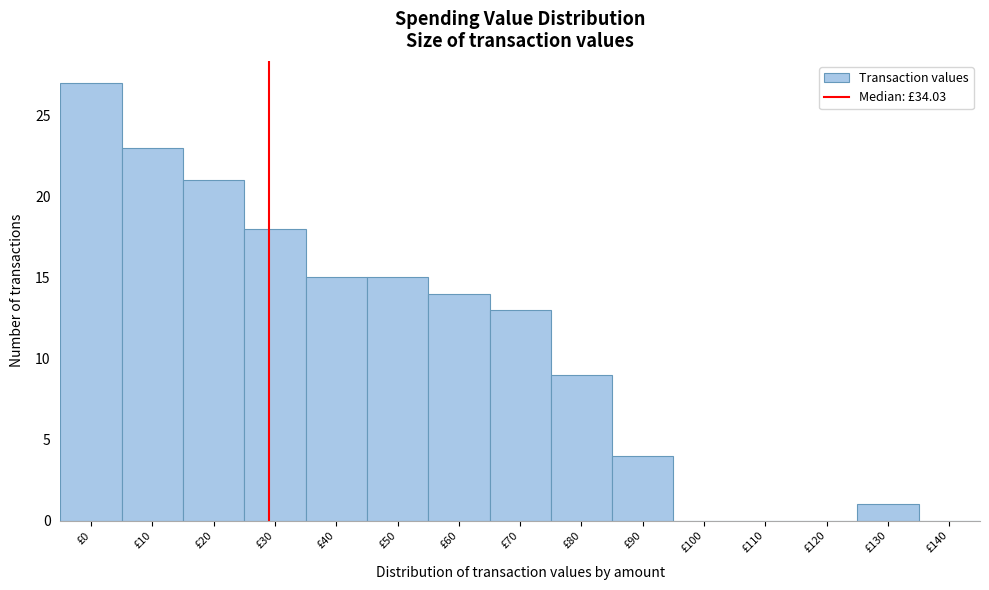

Reading left to right, extract all data points from this chart.

£0=27	£10=23	£20=21	£30=18	£40=15	£50=15	£60=14	£70=13	£80=9	£90=4	£100=0	£110=0	£120=0	£130=1	£140=0